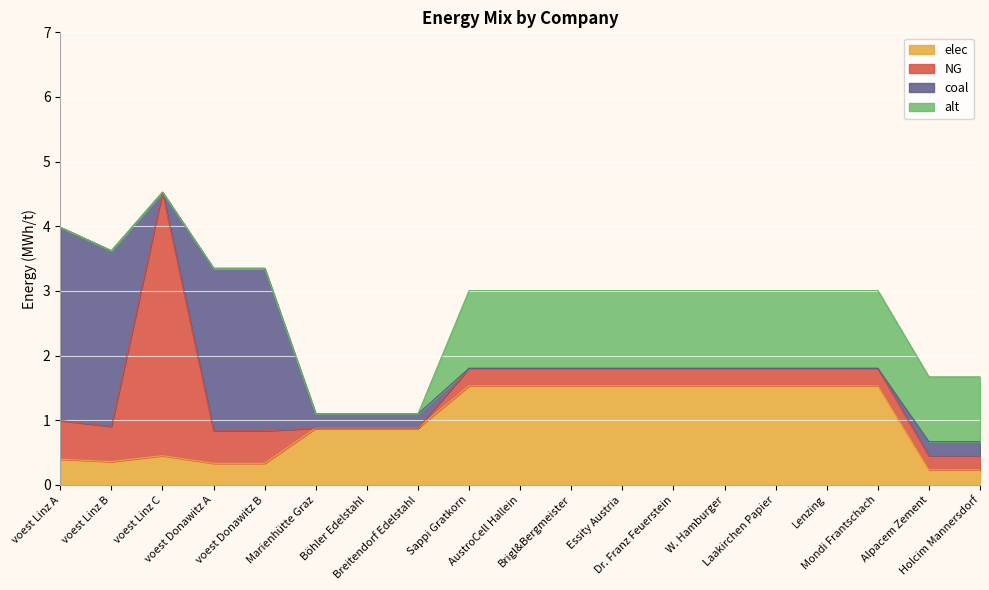

Read the NG value at voest Donawitz B.

0.5